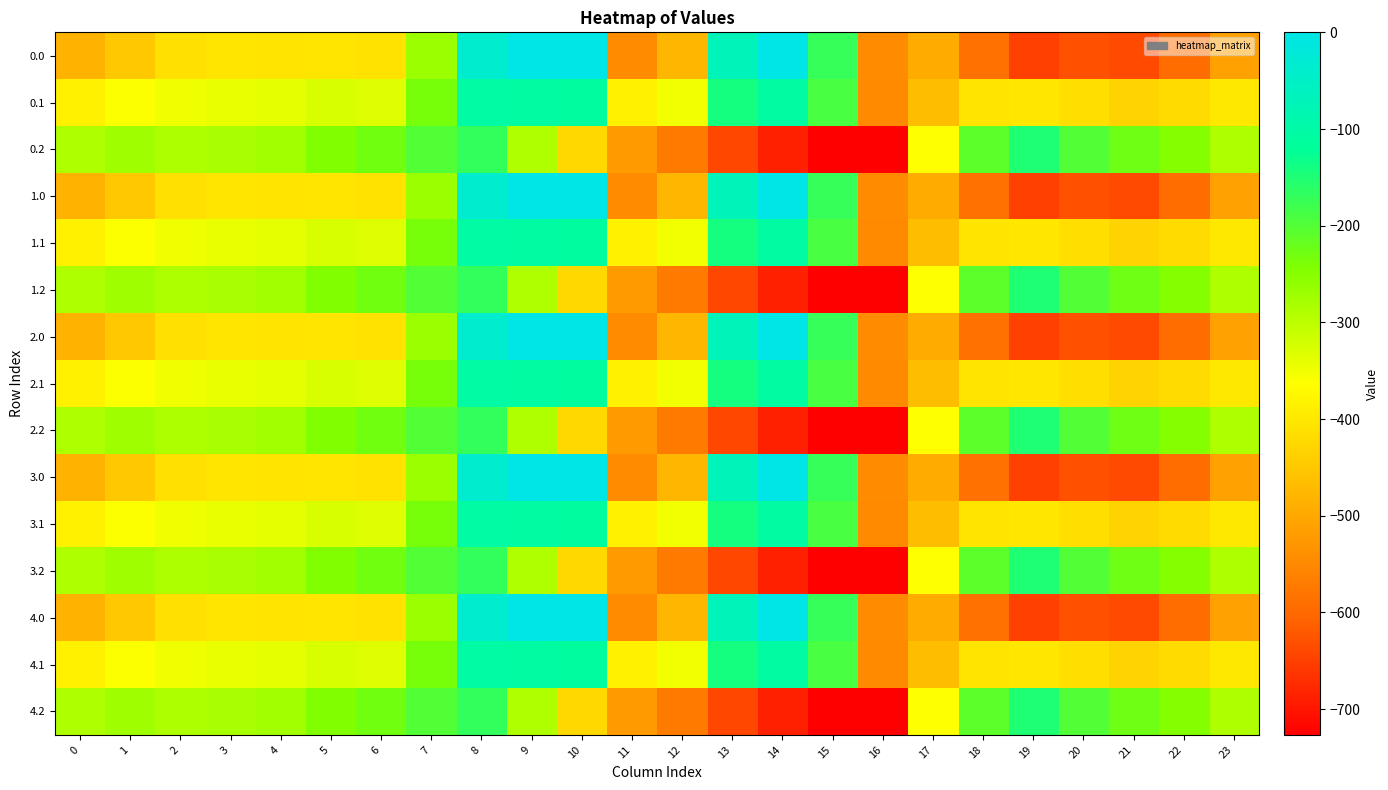

Which category has the lowest value across all series?

16